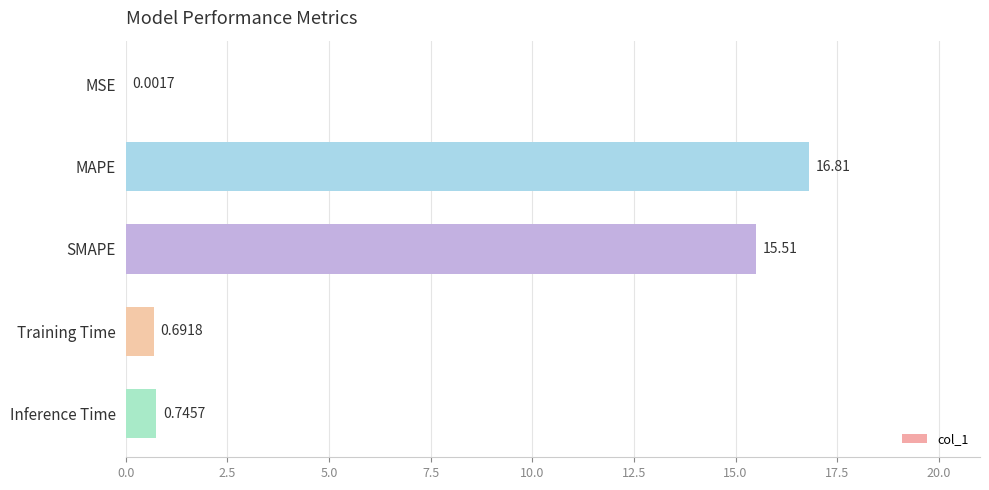

Which category has the highest value across all series?

MAPE